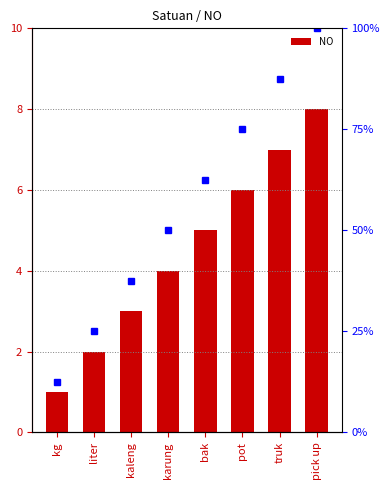

Are the bars horizontal?

No